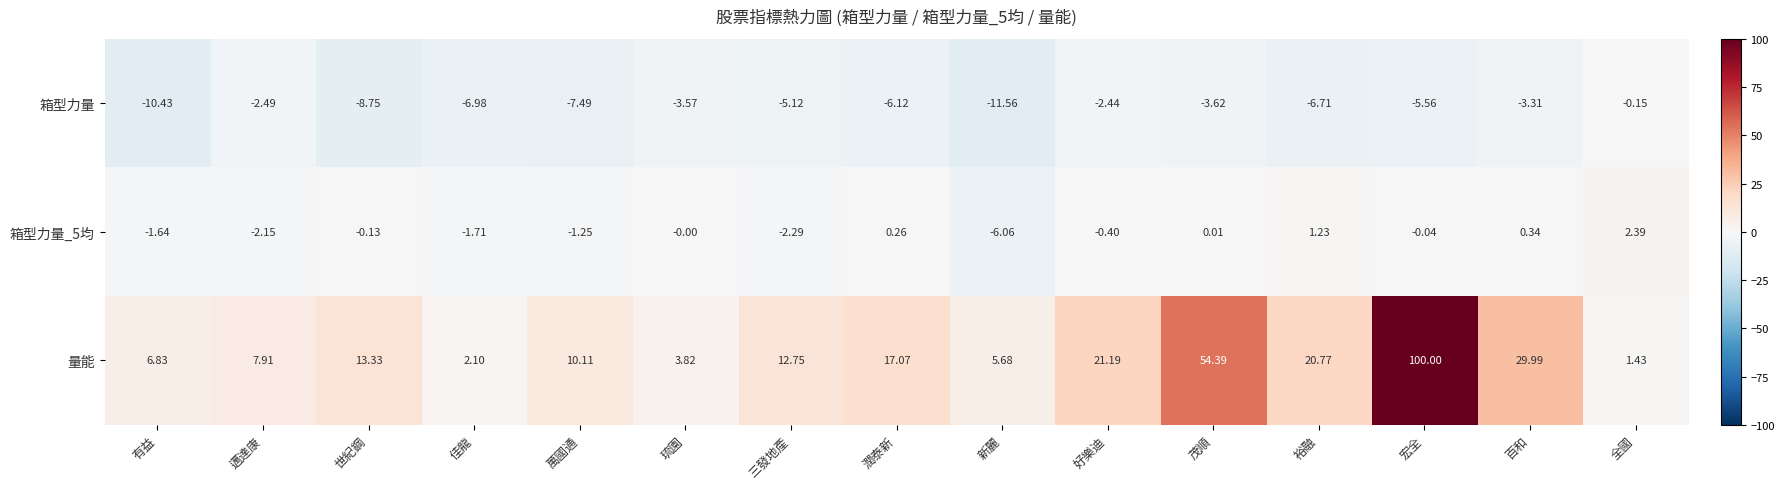

How many data points in 箱型力量 are above -5?

6